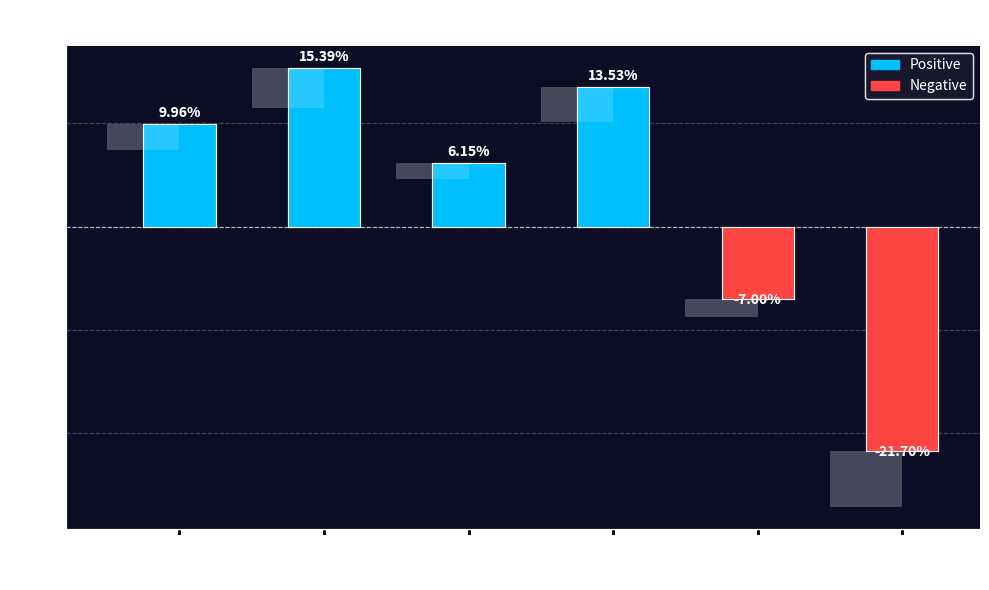

What is the value of the 4th bar from the left?

13.5